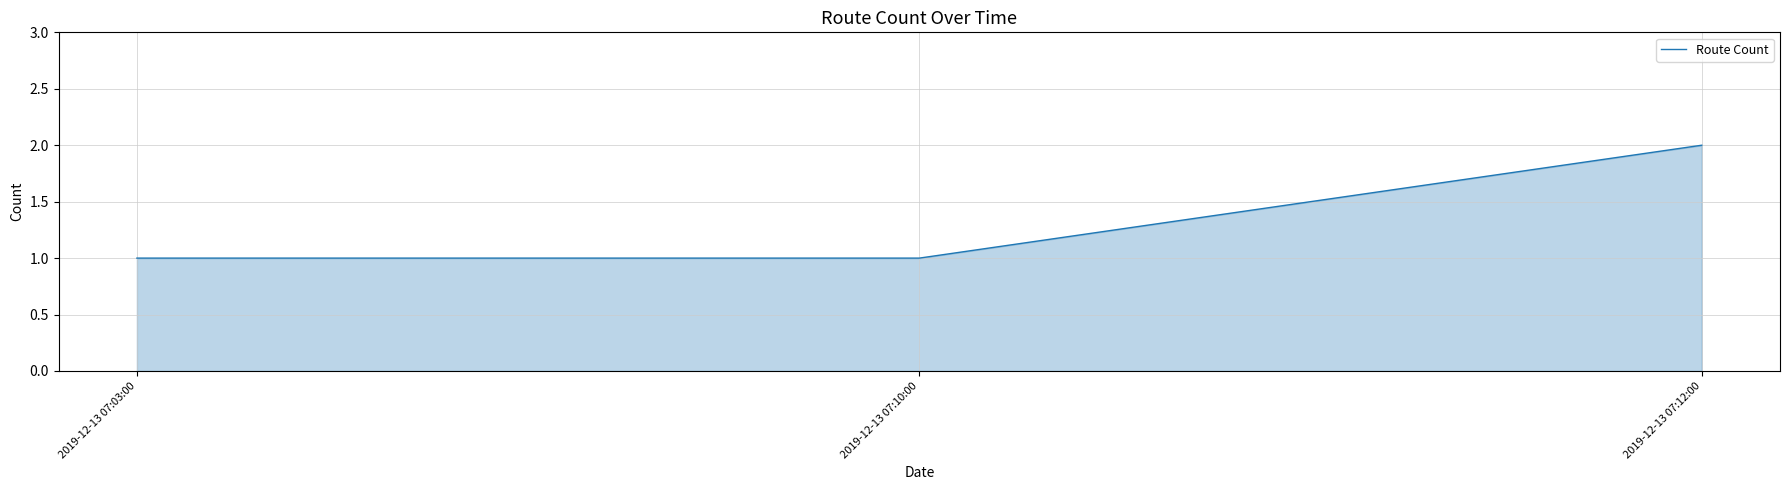

Is it true that the value at 2019-12-13 07:10:00 is 0?

False